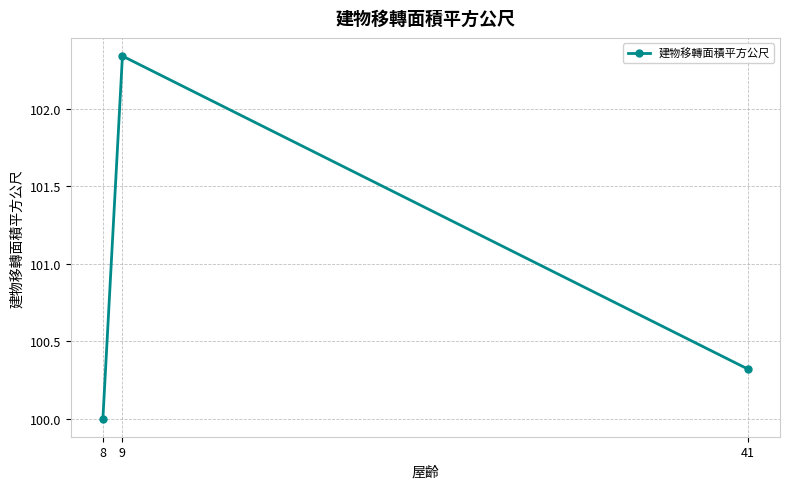

Count the values in the range 100 to 102.

2